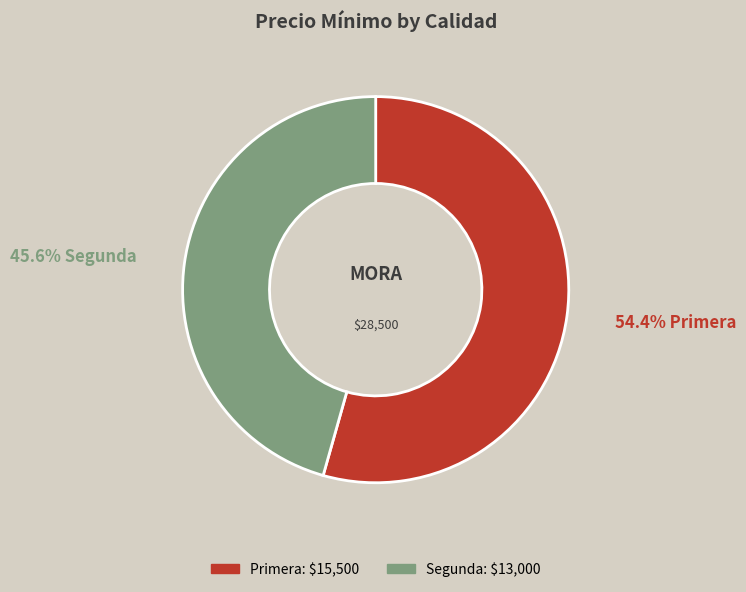

Is there a majority slice in this chart?

Yes